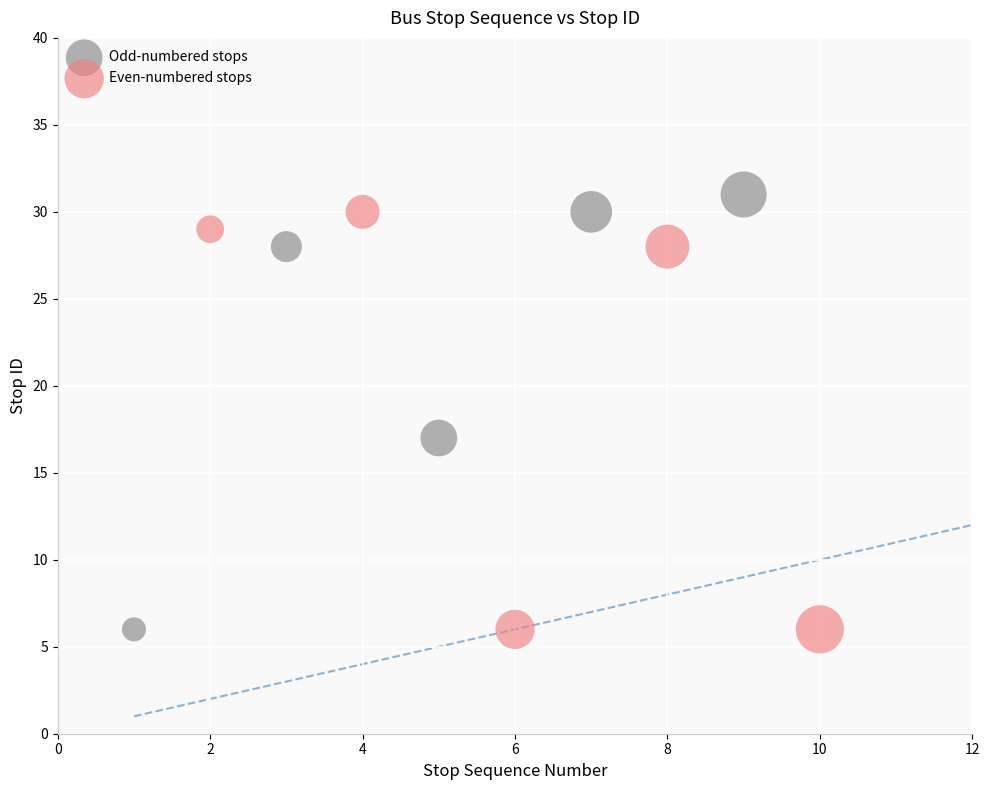

What are all the series names shown in the legend?

Odd-numbered stops, Even-numbered stops